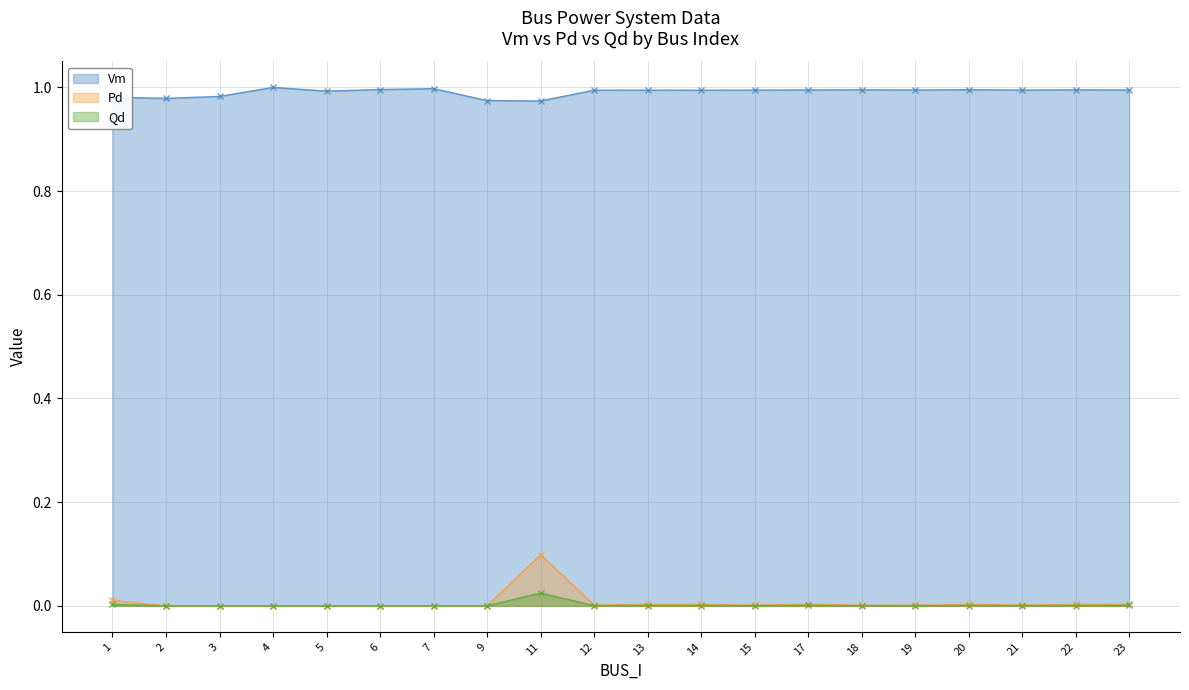

What is the value of the Vm point at the 3rd from the left?

1.0